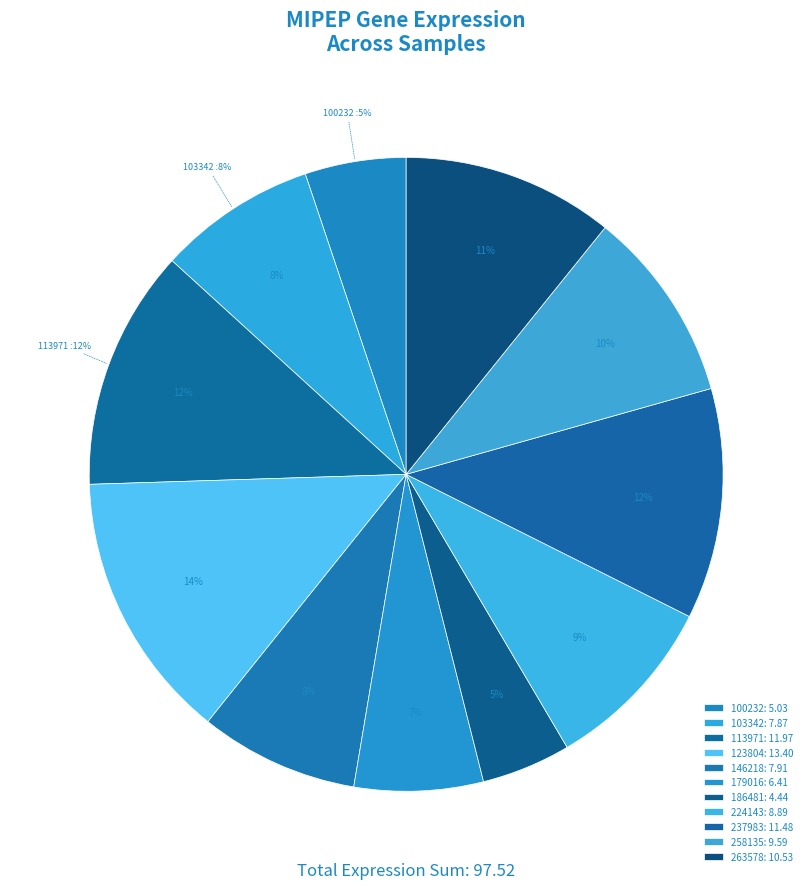

Between 258135 and 103342, which is larger?

258135